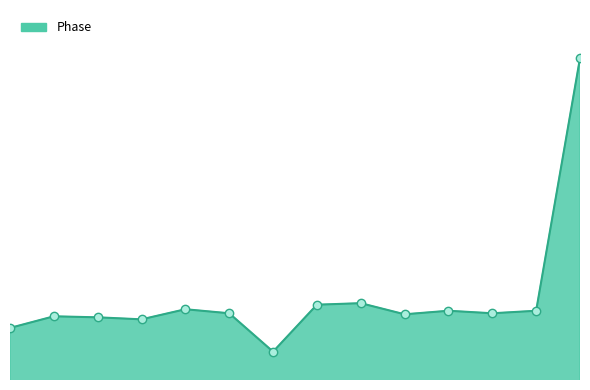

Does the chart have visible grid lines?

No